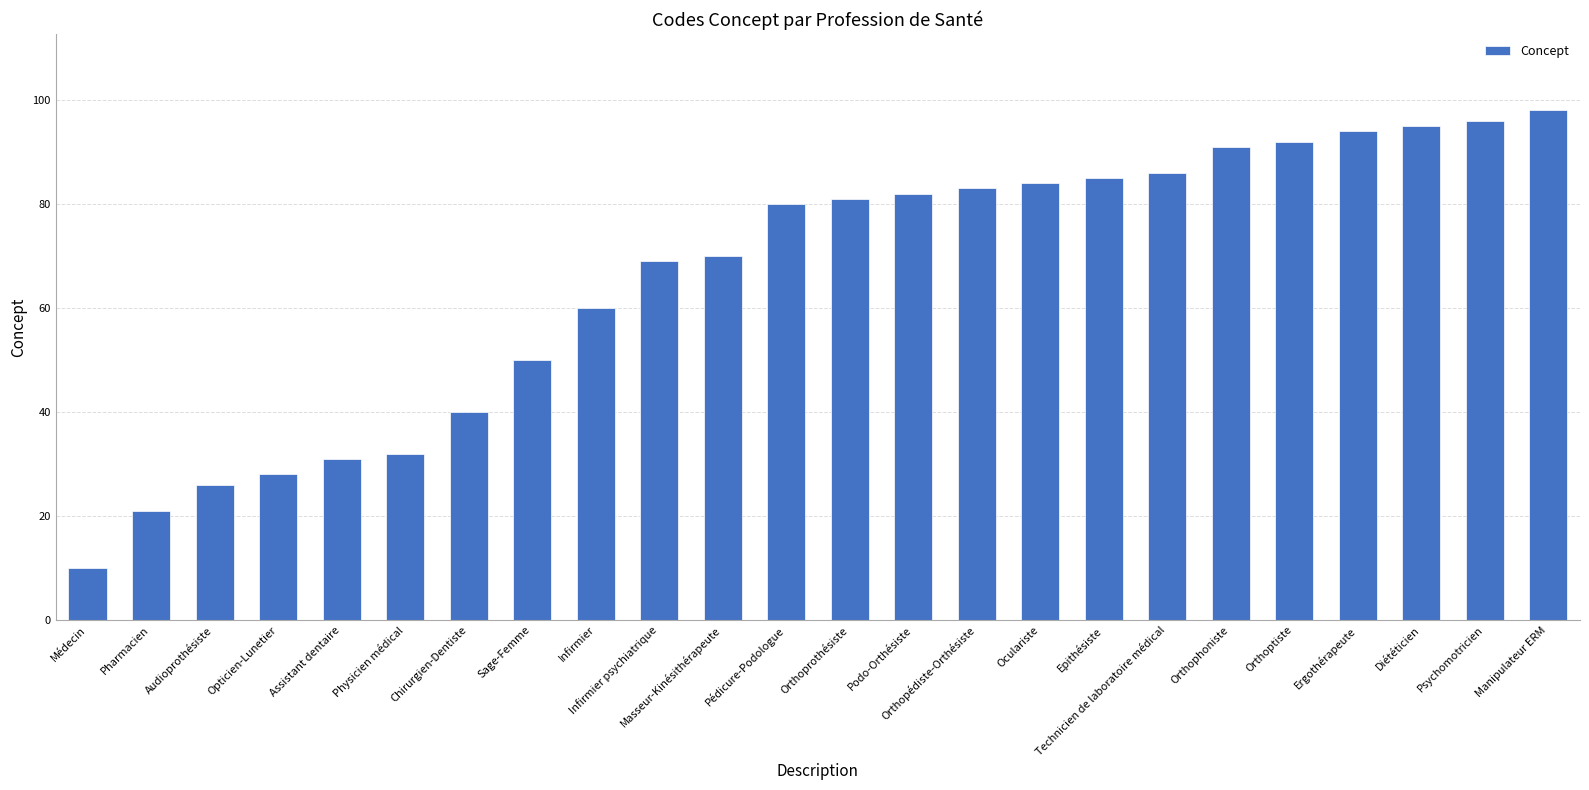

Does the chart contain any negative values?

No